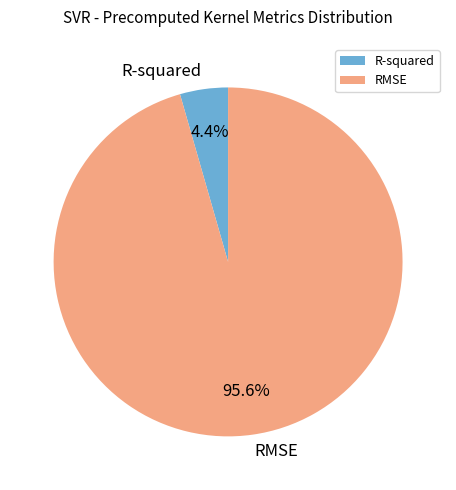

Is there a majority slice in this chart?

Yes